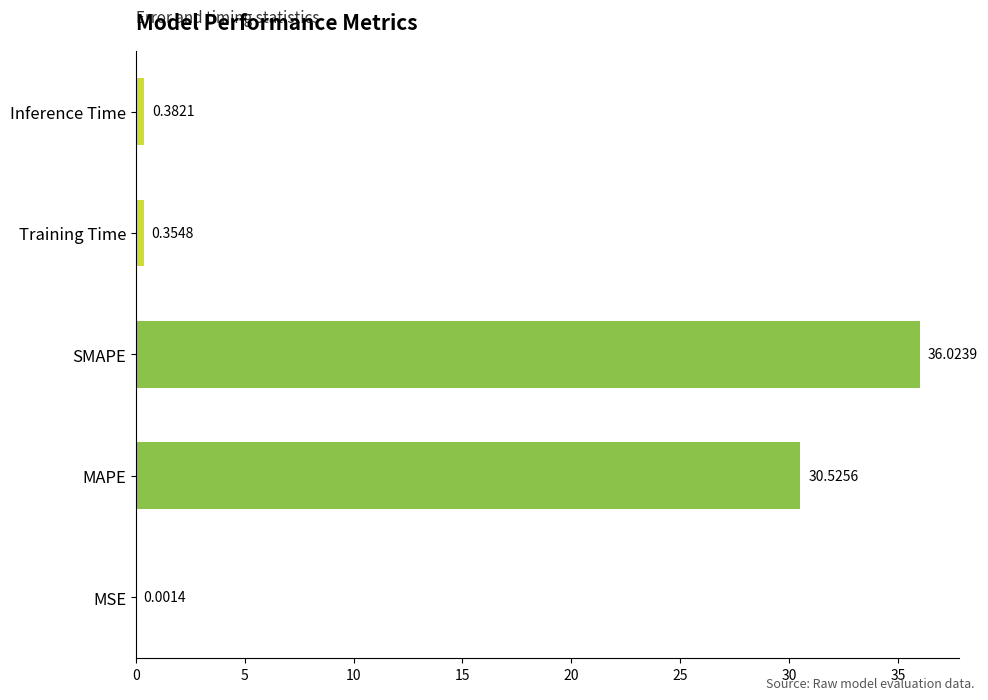

What is the sum of all values?

67.3